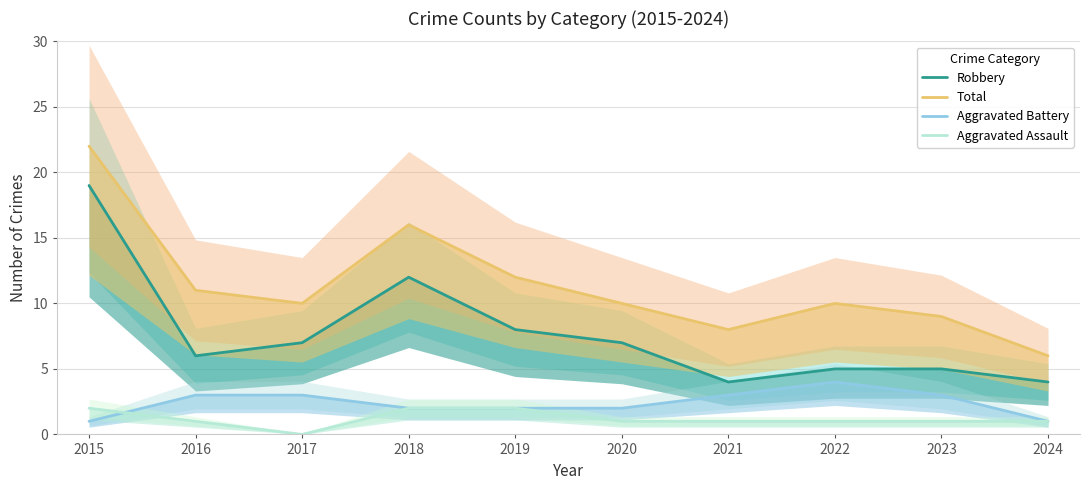

Is the value of Total at 2016 greater than the value of Aggravated Assault at 2023?

Yes